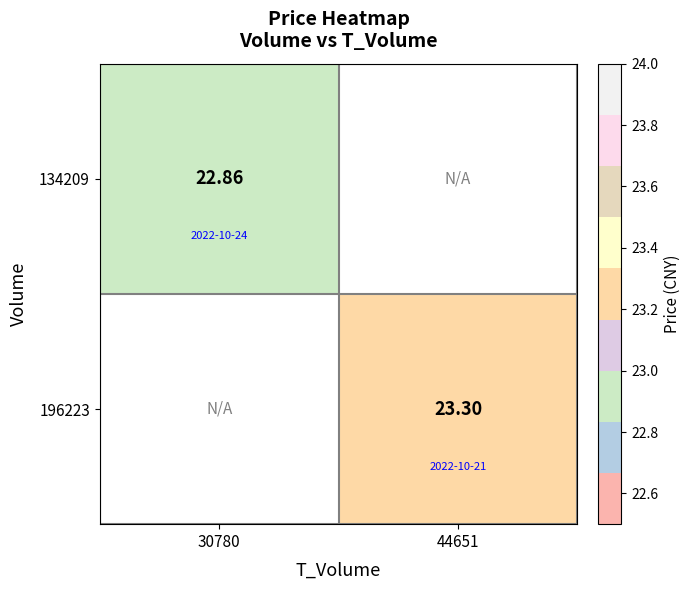

What is the lowest value of the 134209 series?

22.9